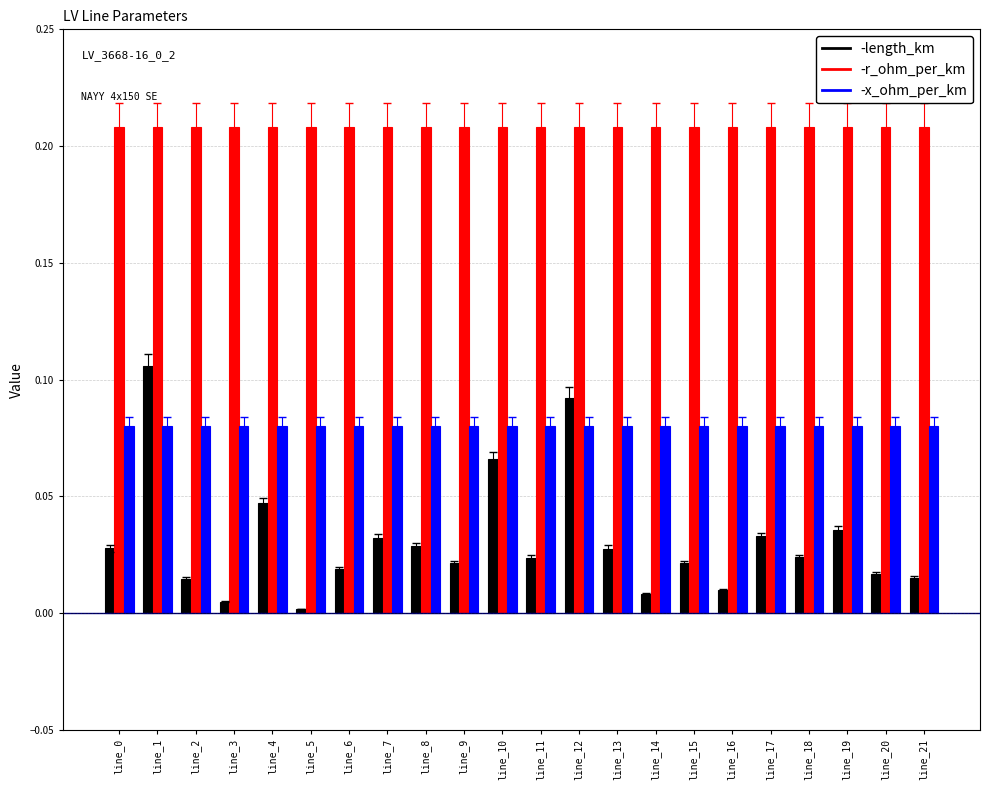

How many groups of bars are there?

22